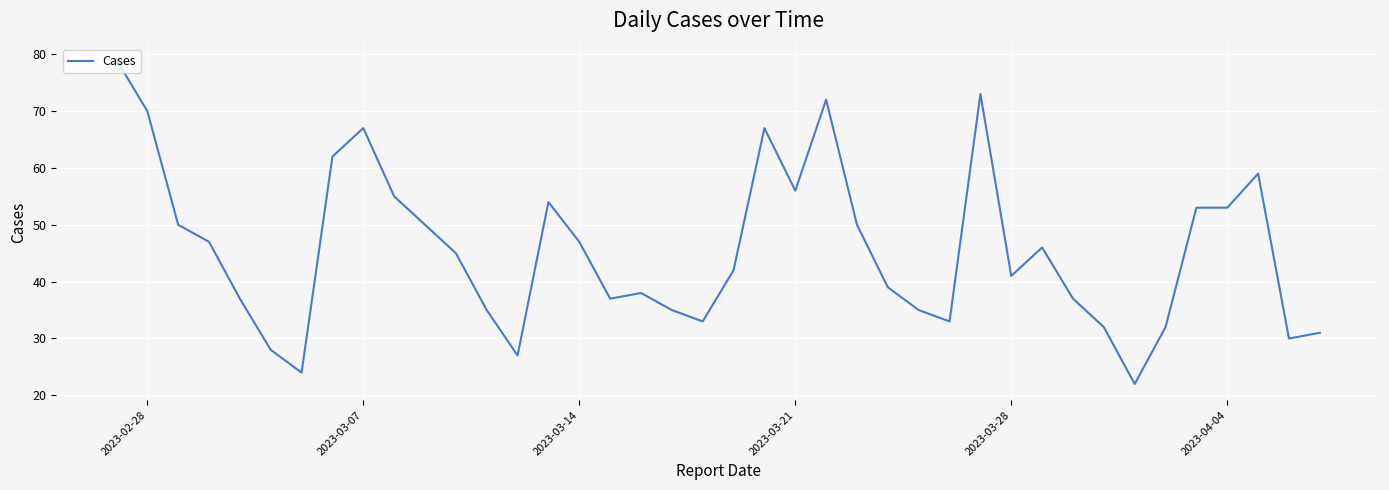

What is the greatest value displayed?

79